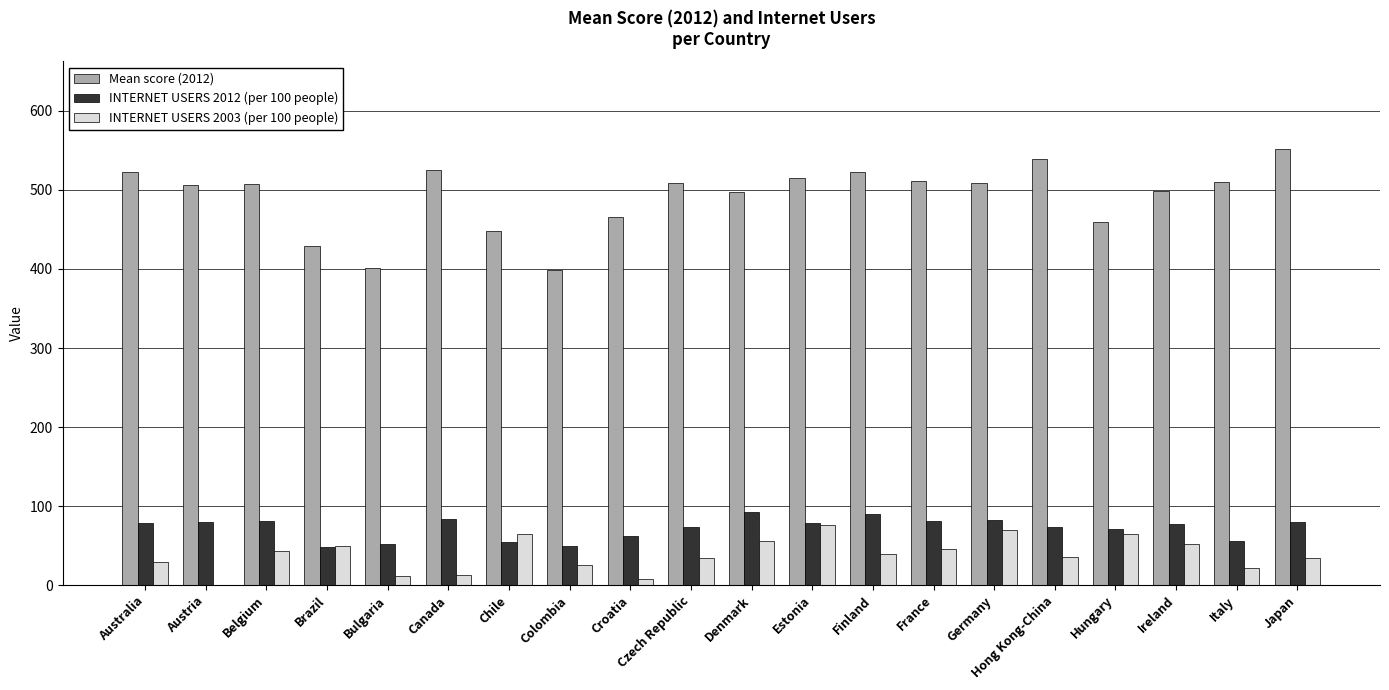

What is the sum of all INTERNET USERS 2003 (per 100 people) values?

774.5